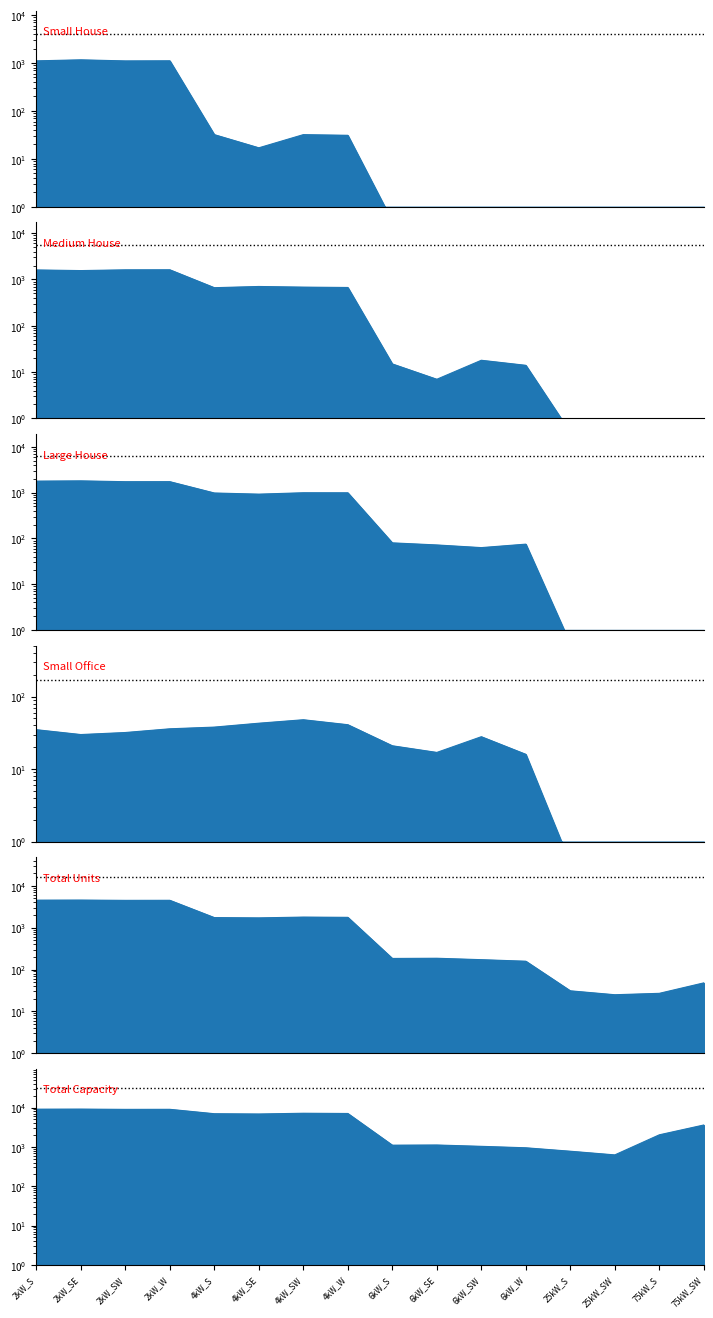

How many lines are shown in the chart?

6